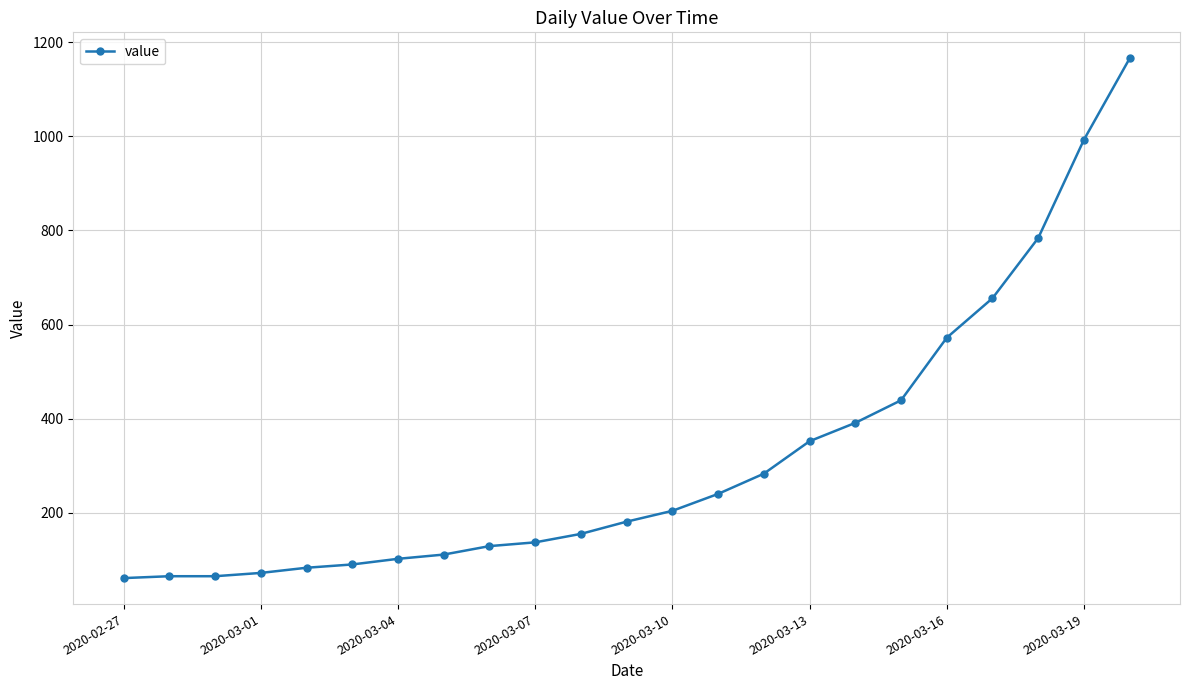

What is the sum of all values?

7331